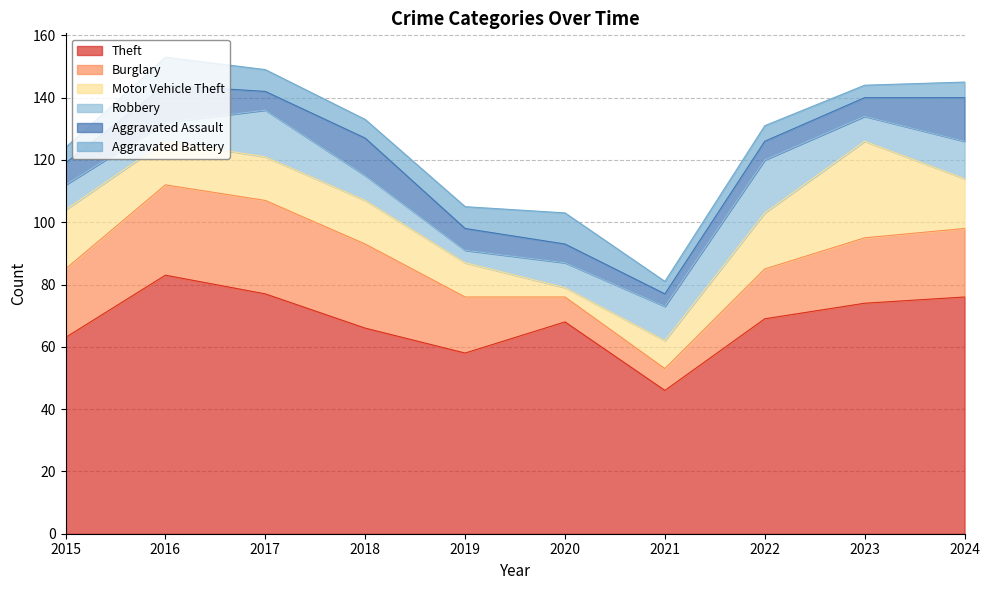

What is the difference between the maximum and minimum values in the Aggravated Assault series?

10